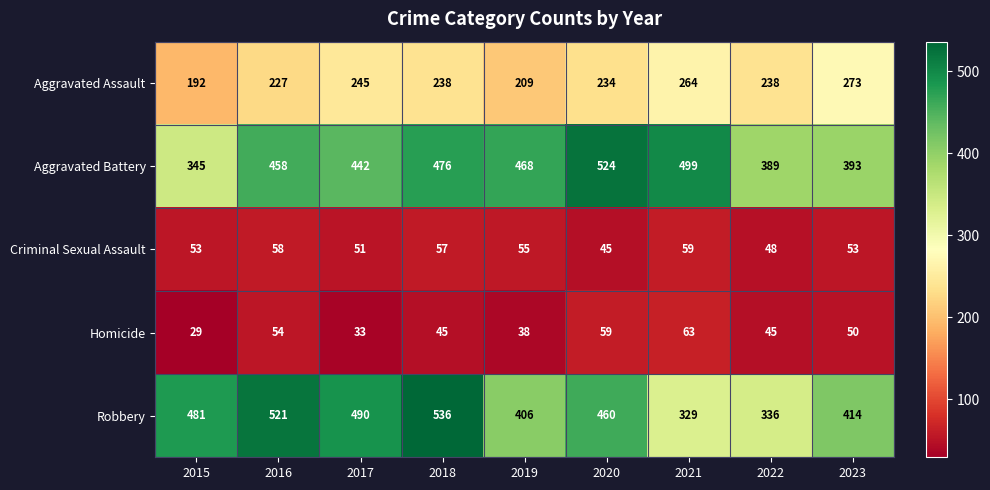

At which category does the chart reach its minimum across all series?

2015